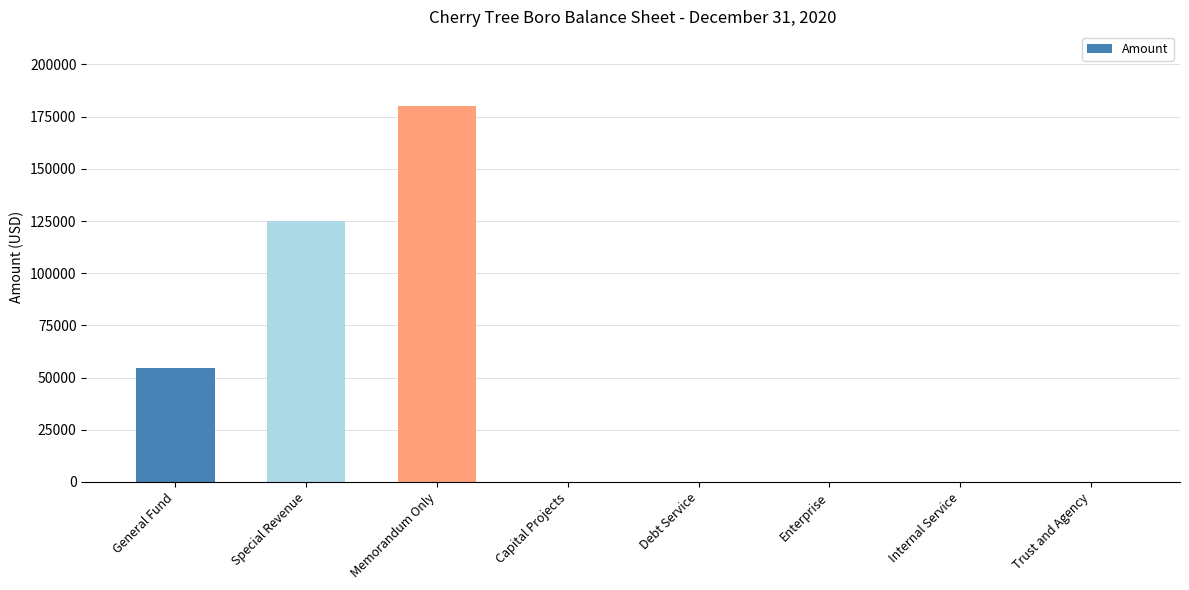

True or false: the data shows -124017 at Trust and Agency.

False